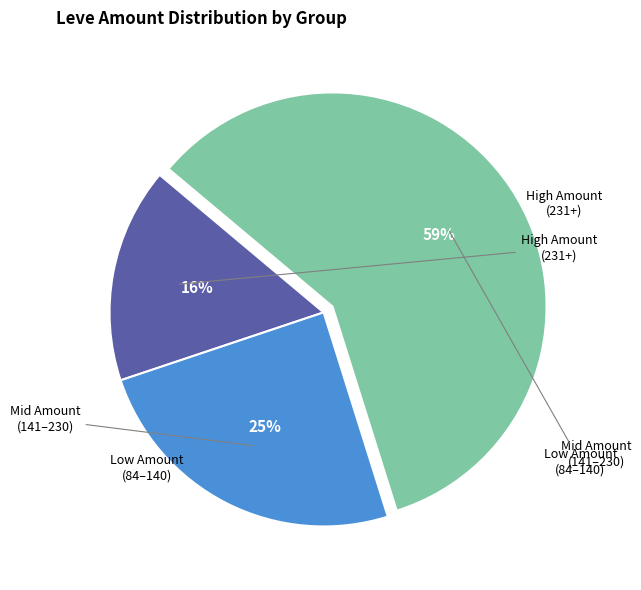

How many slices are in this pie chart?

3